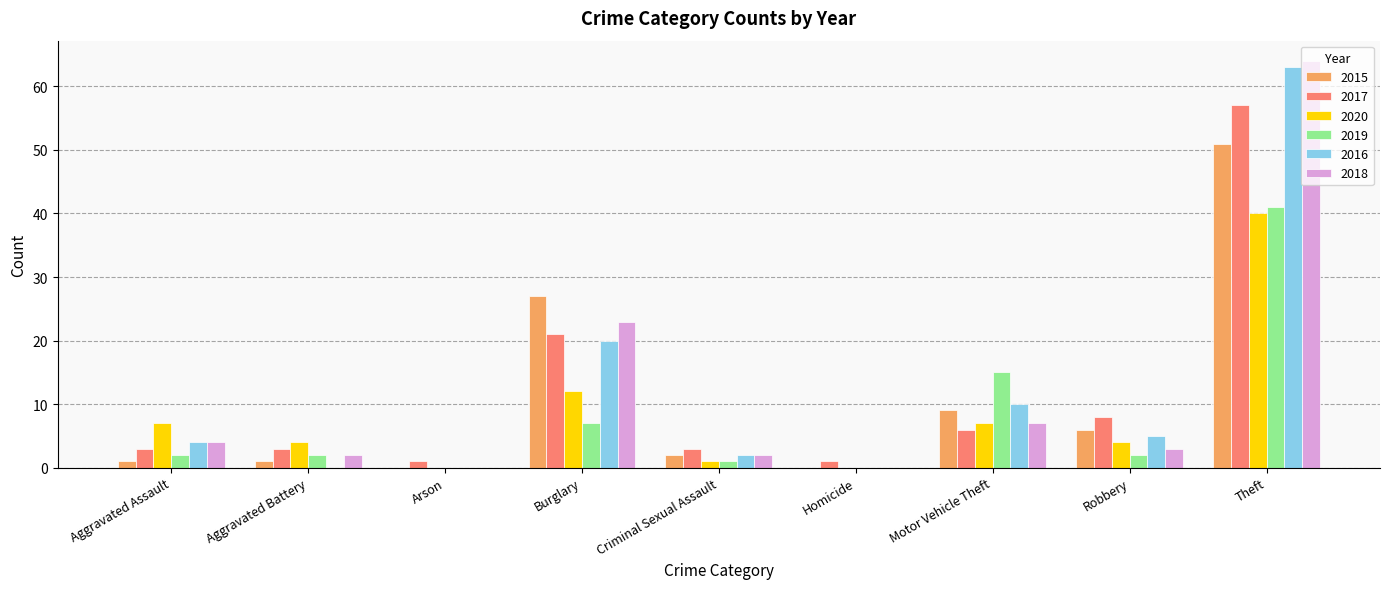

How many groups of bars are there?

9